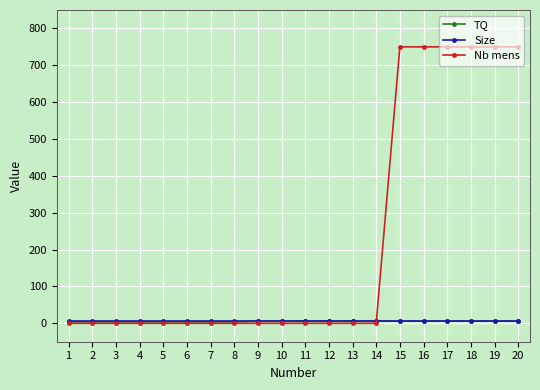

The value of TQ at 14 is 6. True or false?

True